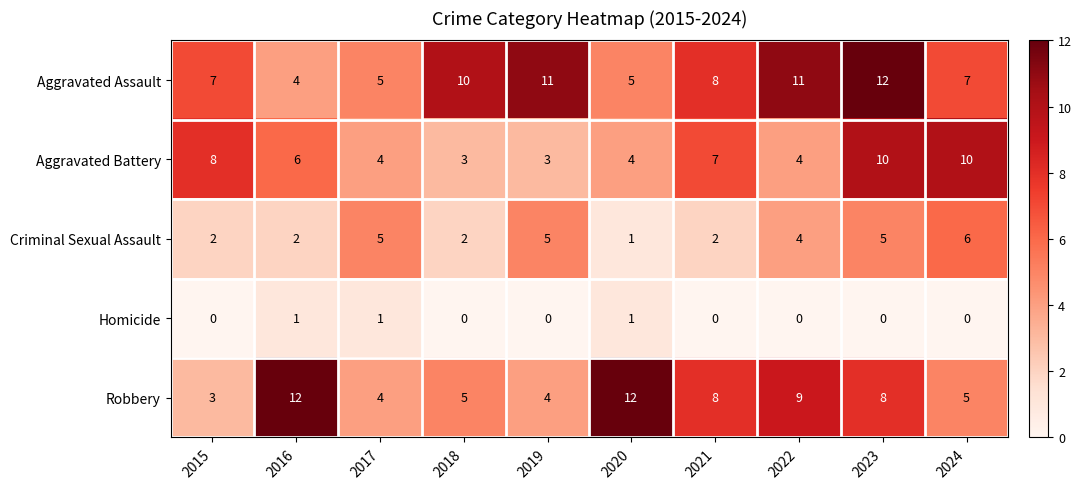

Which series has the widest spread of values?

Robbery